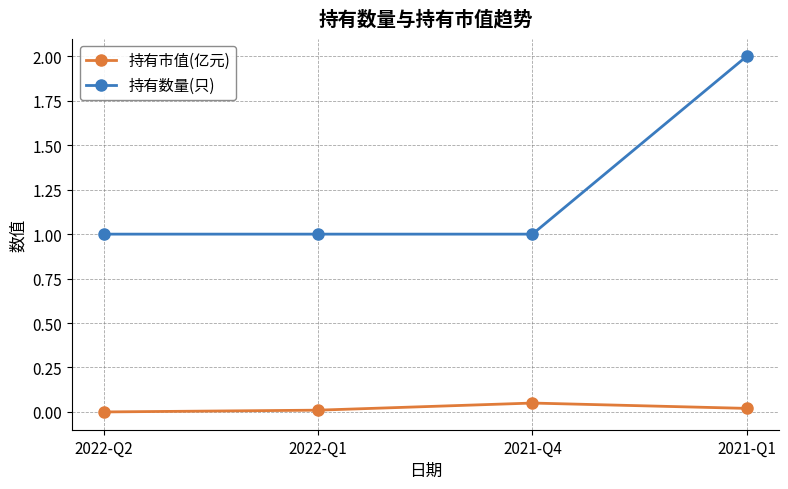

The 持有市值(亿元) series shows 0.0 at 2021-Q1. True or false?

True